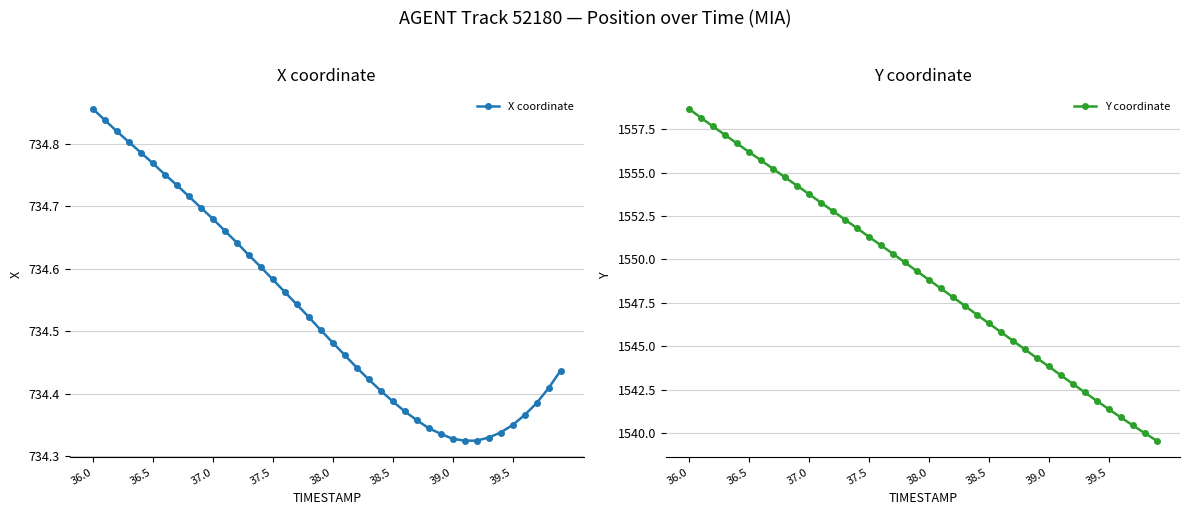

What is the value of the X coordinate point at the 23rd from the left?

734.4